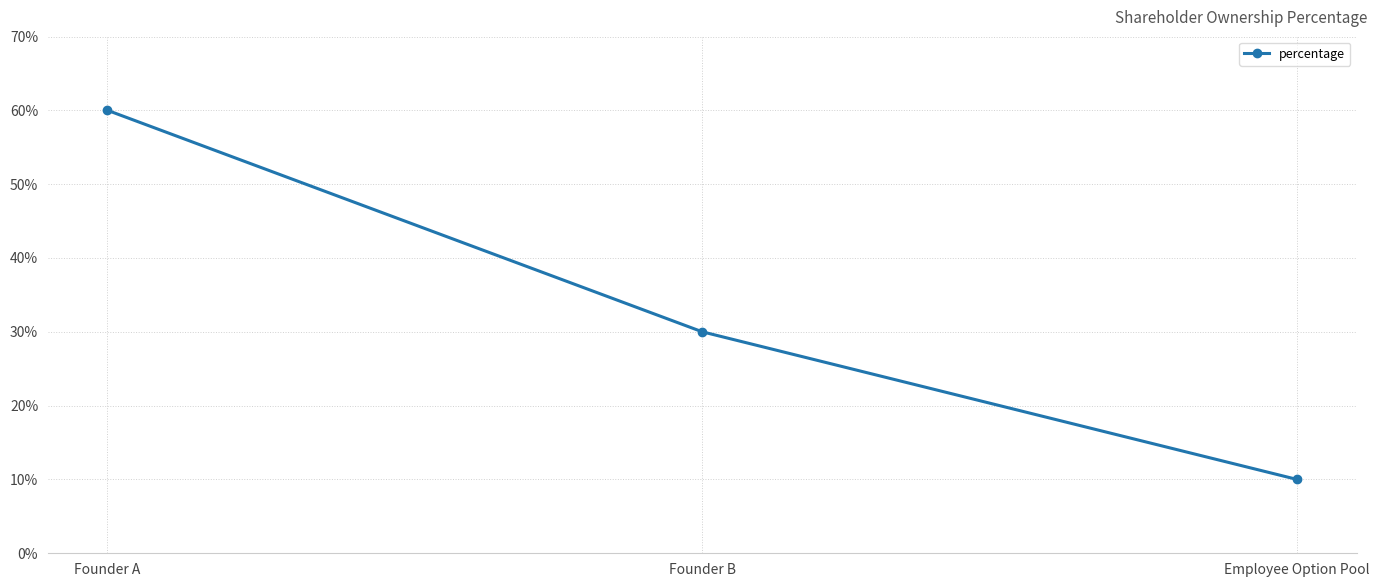

What is the ratio of the value at Employee Option Pool to the value at Founder B?

0.3